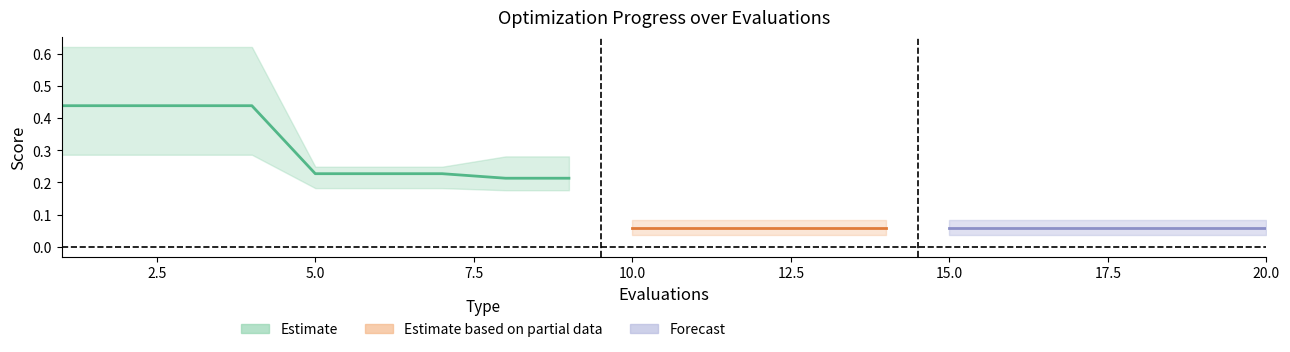

What is the maximum value shown in the chart?

0.6